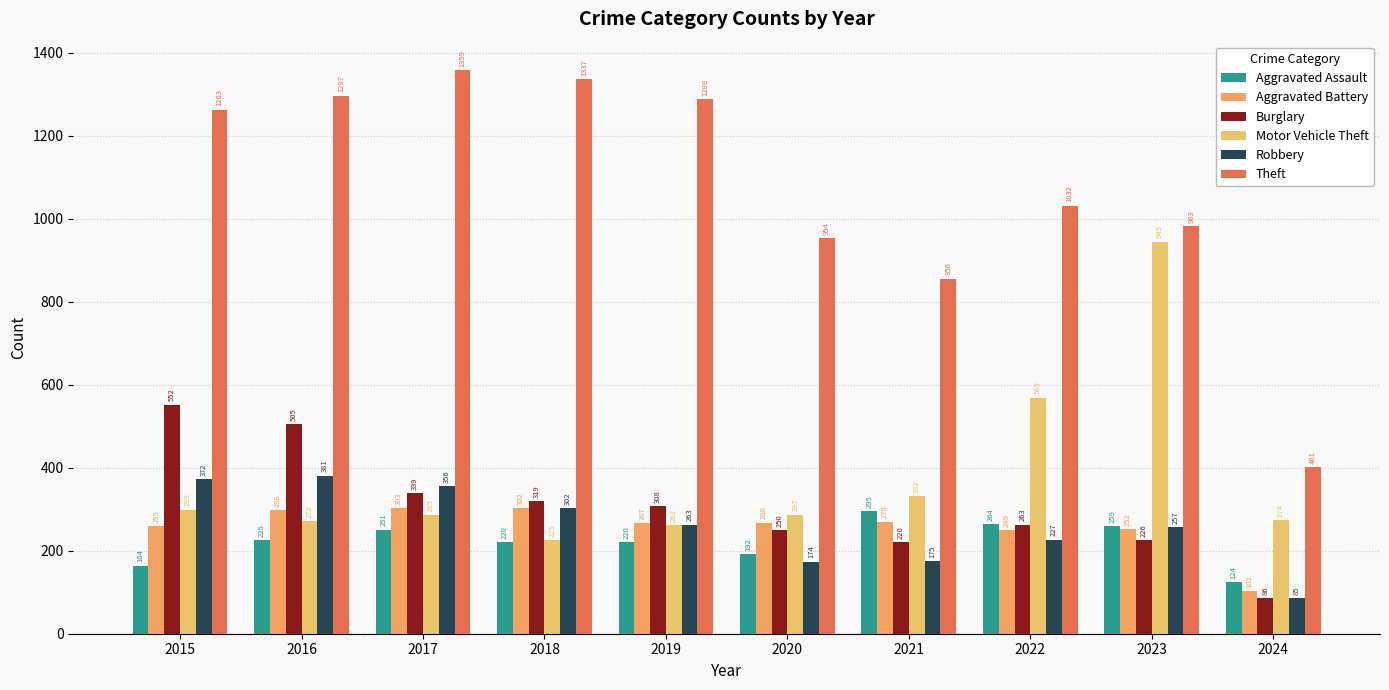

What is the average value of the Theft series?

1077